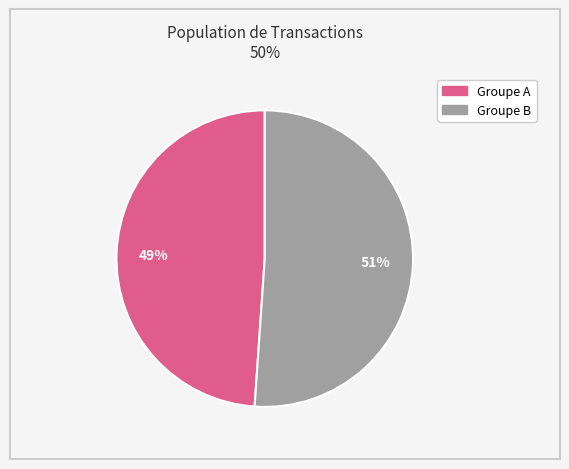

Is there any slice that represents more than half of the pie?

Yes